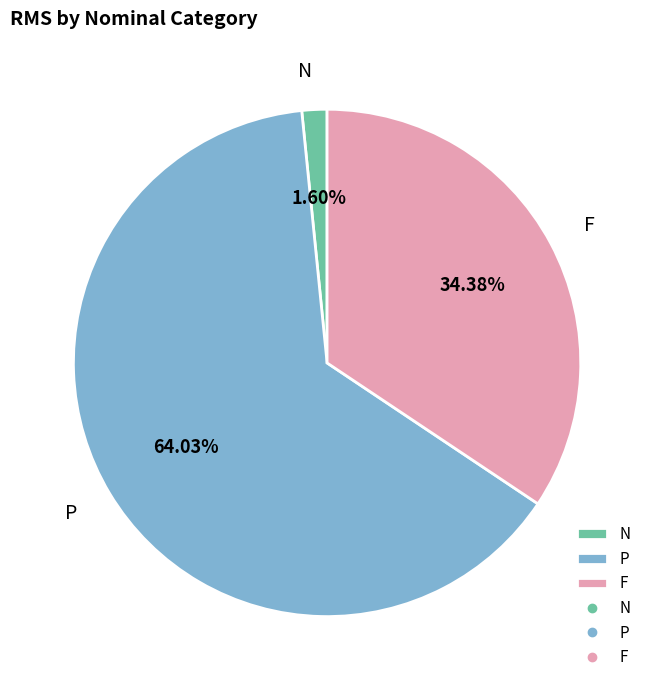

Rank the categories by value from highest to lowest.

P, F, N